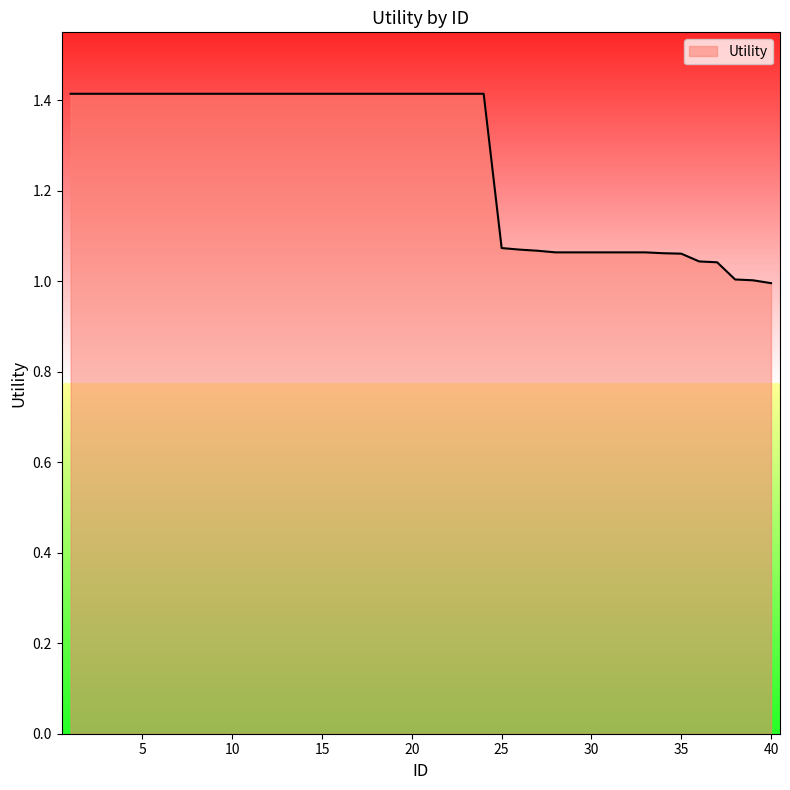

What is the maximum value shown in the chart?

1.4